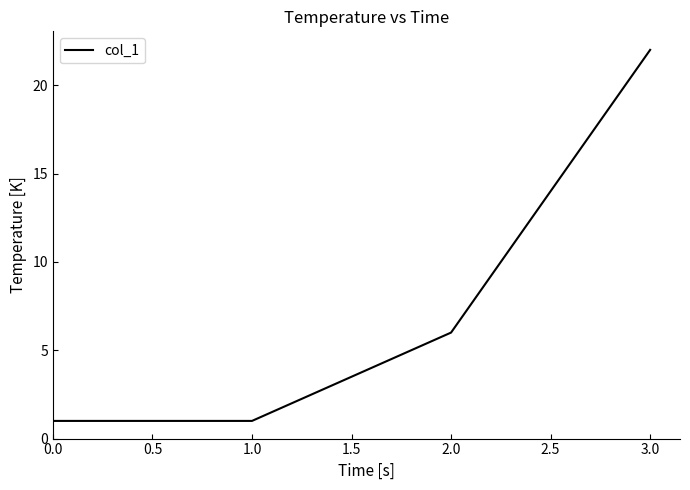

At which label is the value closest to 11?

2.0